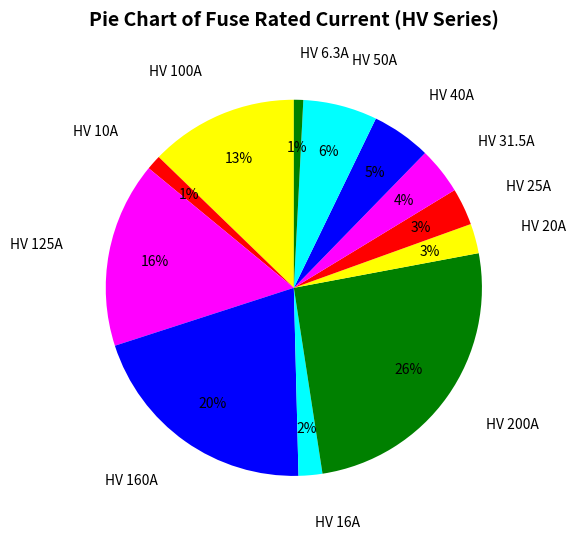

The HV 125A slice represents 16% of the pie. True or false?

True